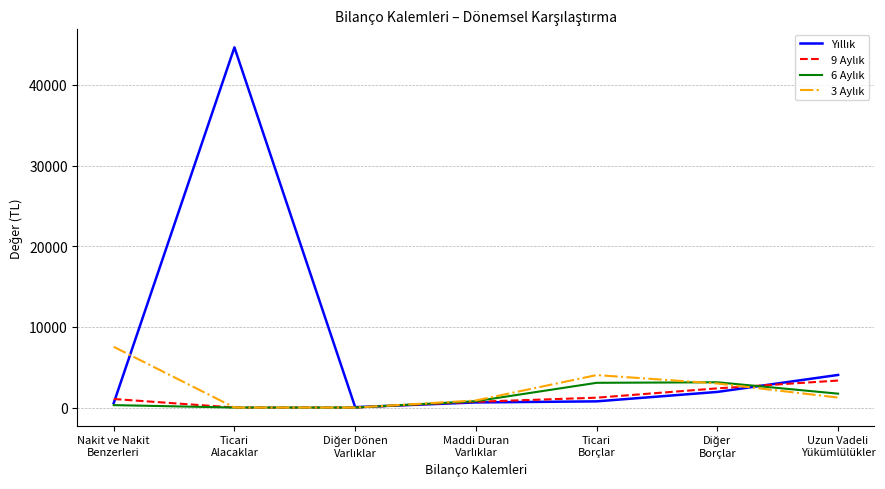

Is this an area chart (filled region under the line)?

No